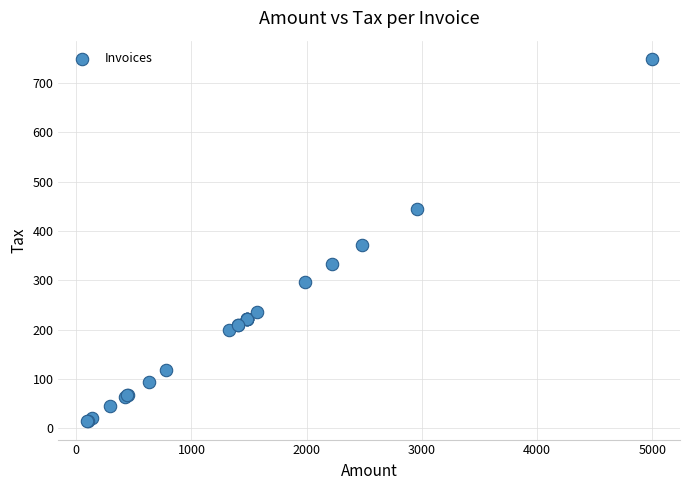

What Y value in the scatter plot is closest to 381?

371.7